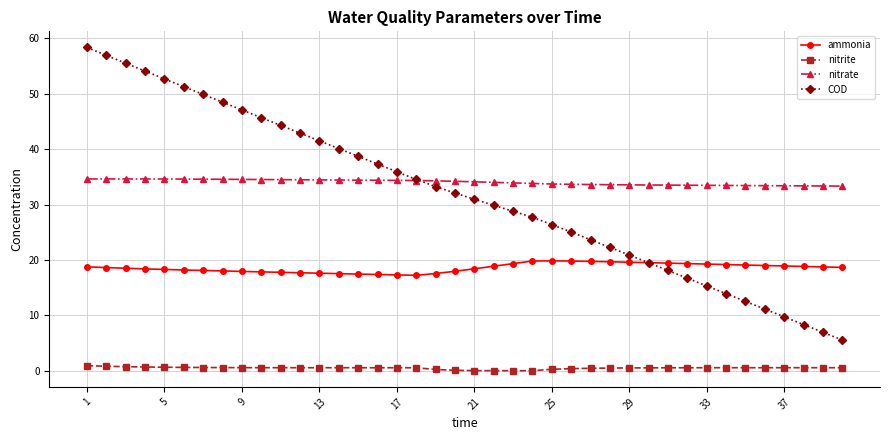

True or false: ammonia and nitrite intersect in this chart.

False